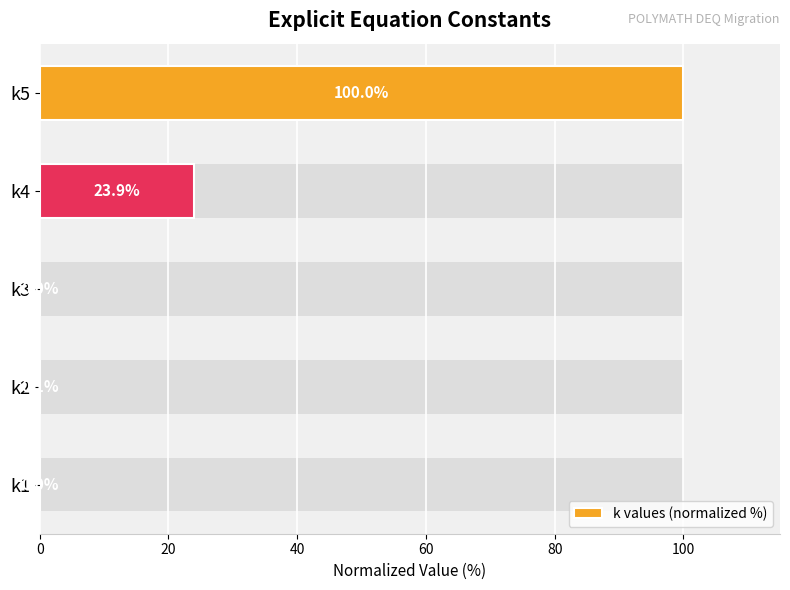

The chart shows a value of 0.1 at 20. True or false?

True